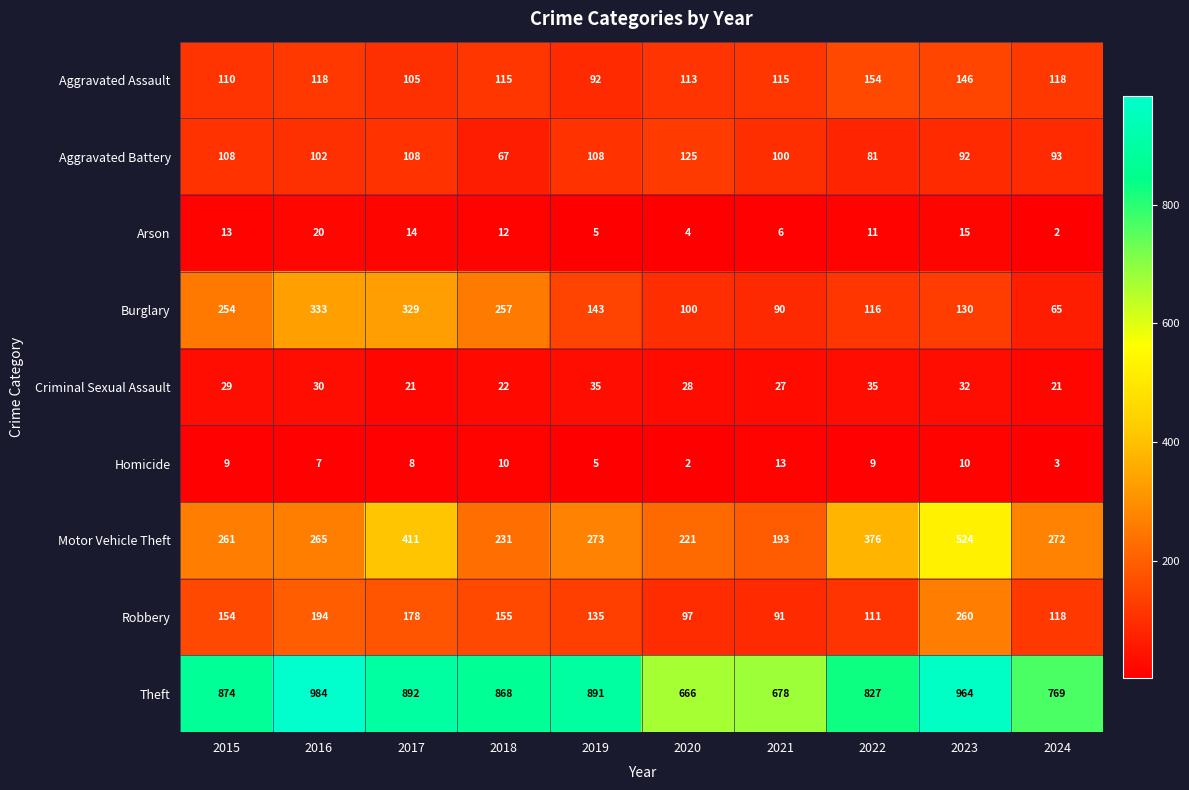

List the series in order of their peak value, lowest first.

Homicide, Arson, Criminal Sexual Assault, Aggravated Battery, Aggravated Assault, Robbery, Burglary, Motor Vehicle Theft, Theft